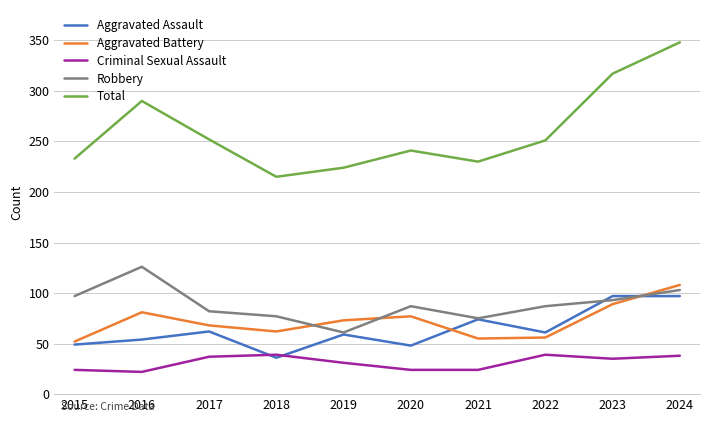

True or false: Aggravated Battery and Criminal Sexual Assault intersect in this chart.

False